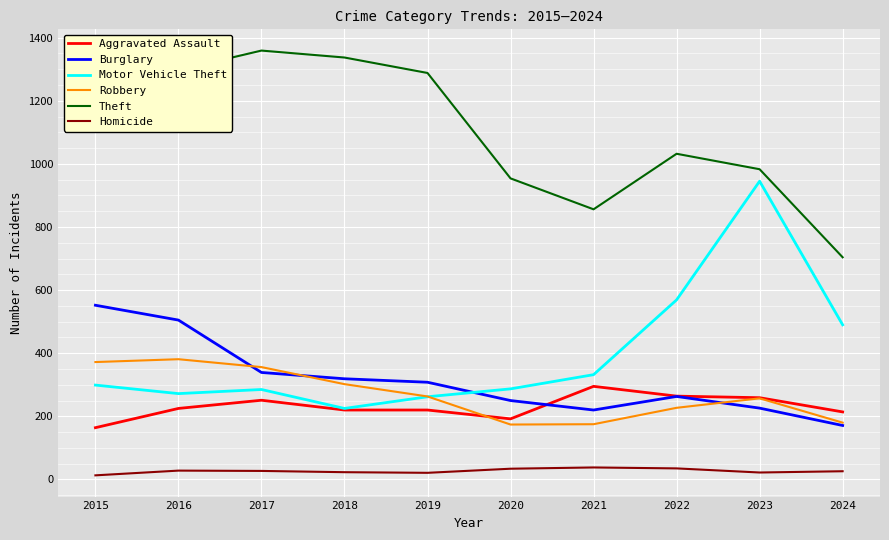

What is the difference between the Burglary values at 2020 and 2024?

79